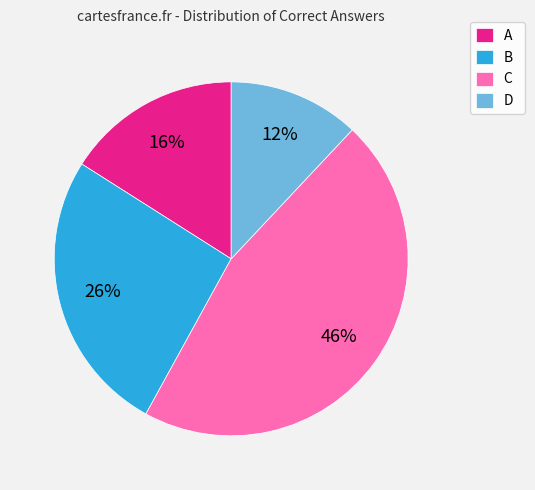

True or false: C accounts for 30% of the total.

False